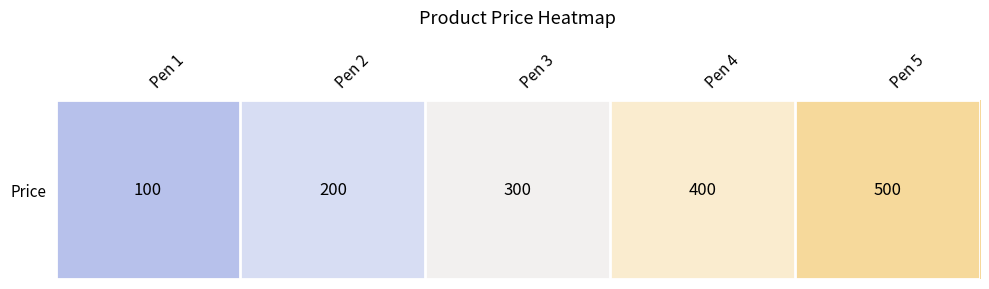

Which category has the highest value across all series?

Pen 5